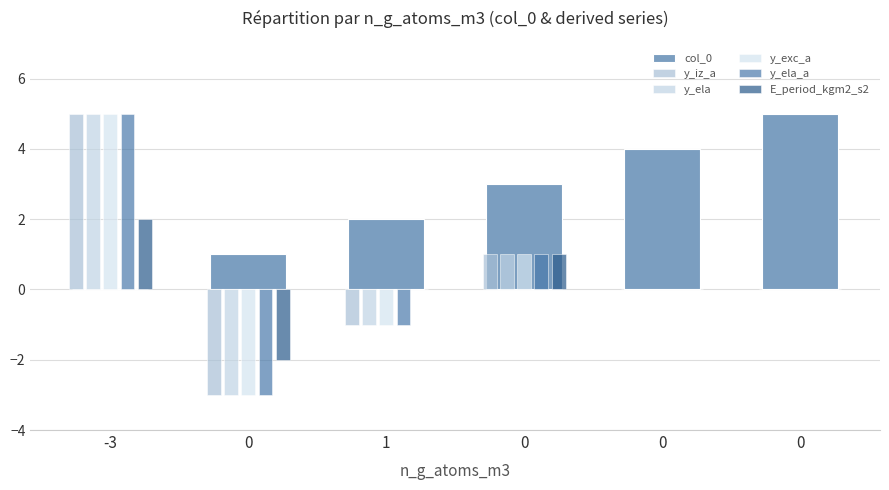

How many distinct data groups are displayed?

6